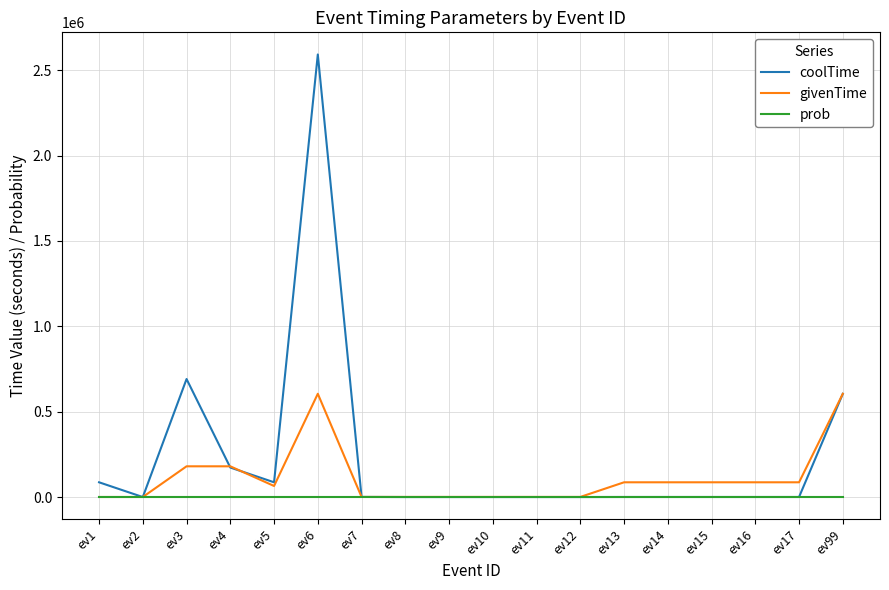

What is the sum of the prob values at ev4 and ev14?

0.7